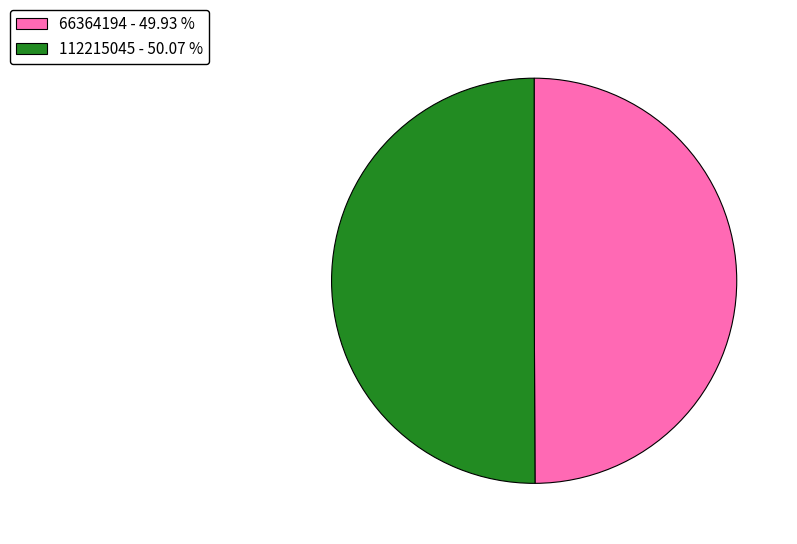

What is the ratio of the value at 66364194 - 49.93 % to the value at 112215045 - 50.07 %?

1.0